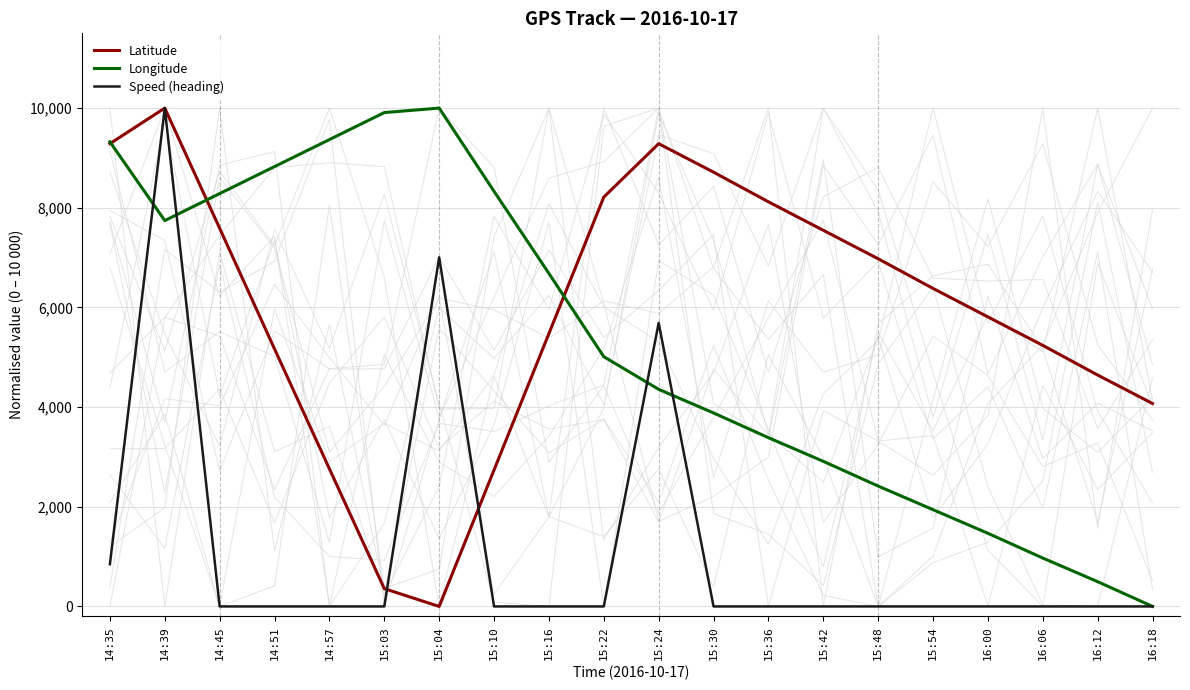

True or false: Speed (heading) and Latitude cross at least once.

True